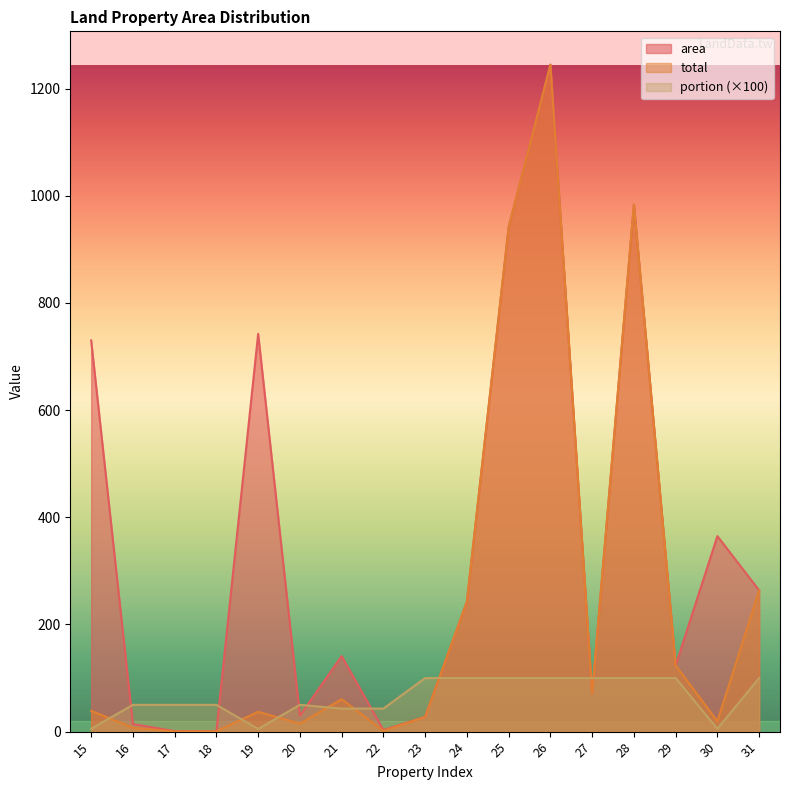

Rank the series by their maximum value, from lowest to highest.

portion, area, total